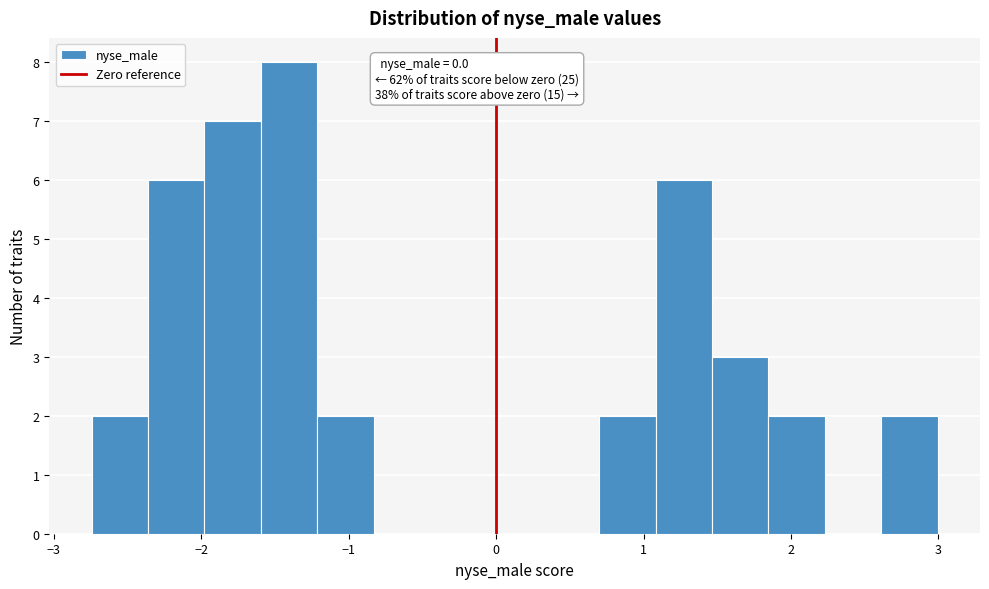

Read against the x-axis, roughly where is the centre of the tallest bar?

-1.4